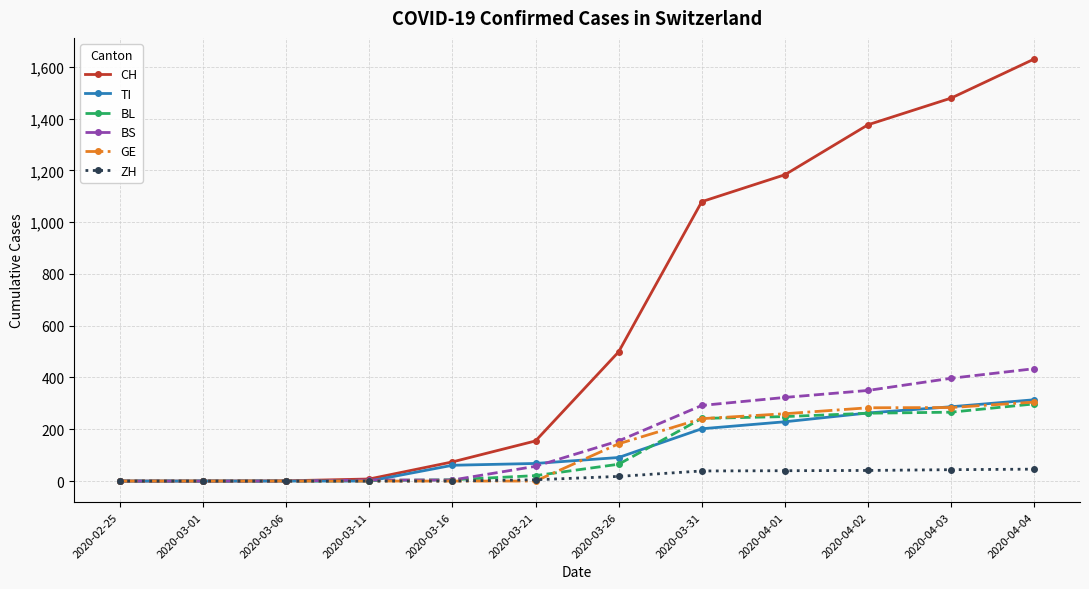

What is the label of the 5th point from the left?

2020-03-16